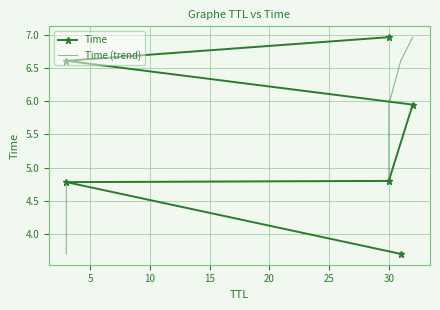

How many lines are shown in the chart?

2